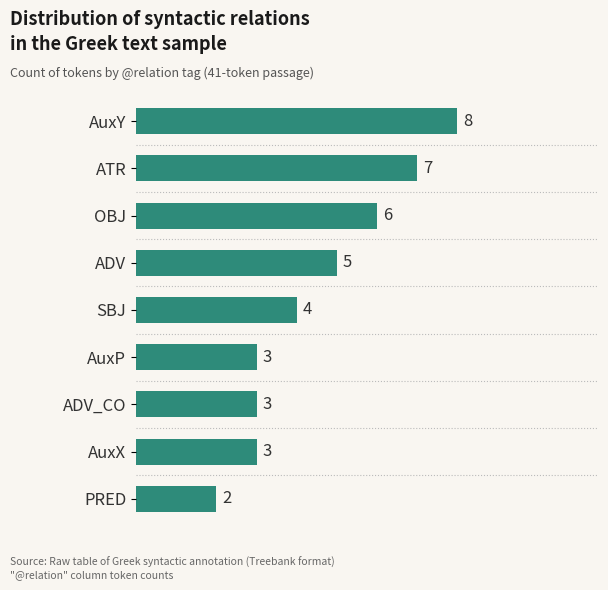

Between AuxX and SBJ, which is larger?

SBJ